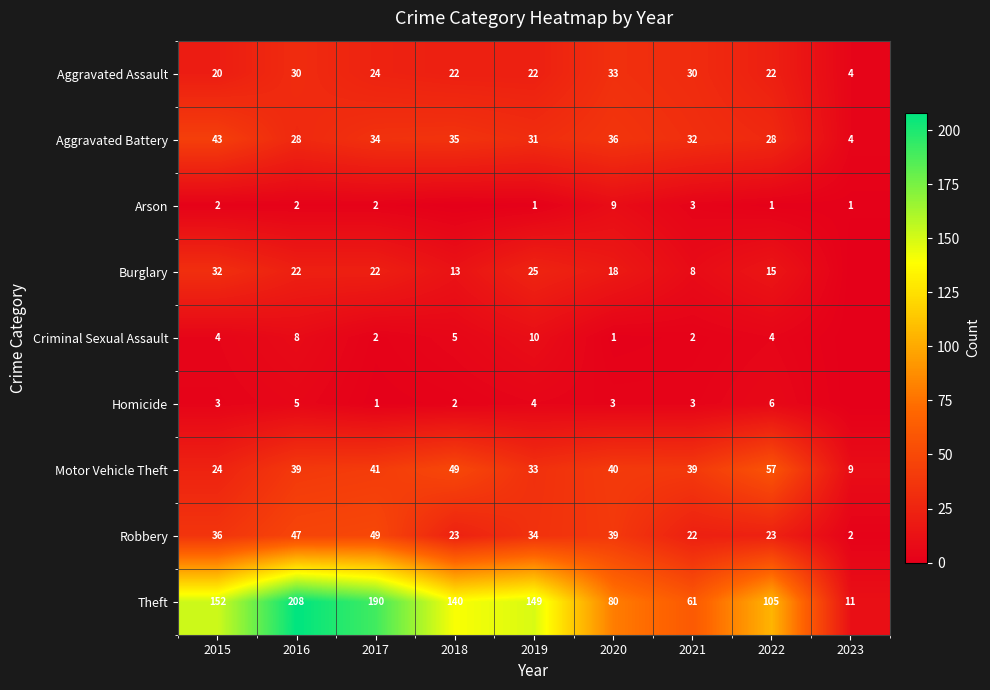

At which category does the chart reach its minimum across all series?

2018